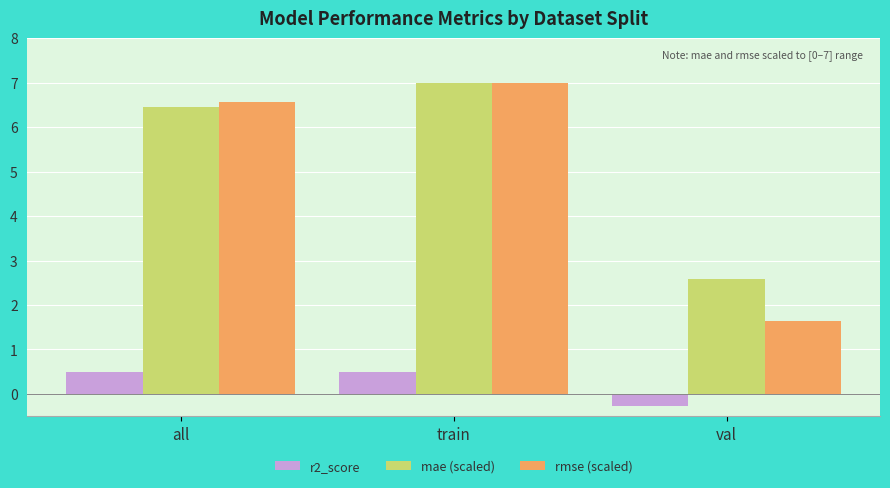

What is the average value of the rmse (scaled) series?

5.1